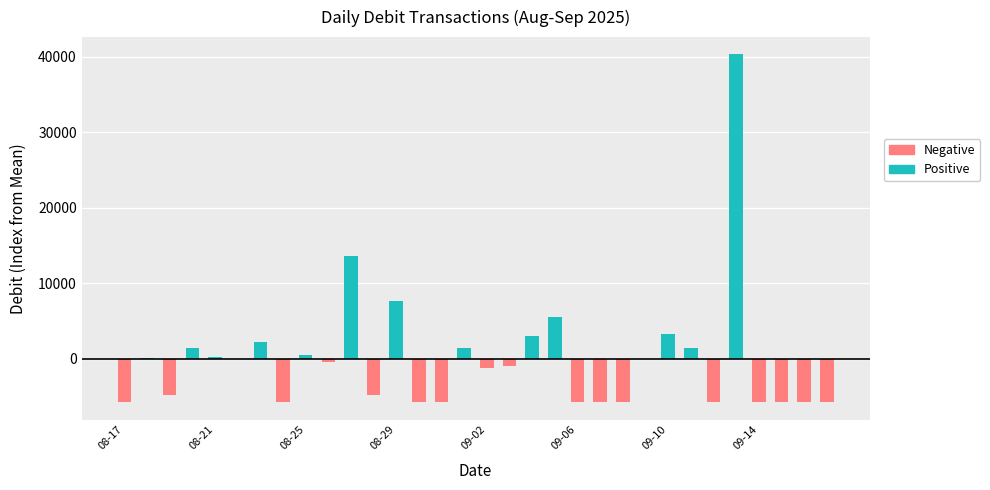

How many positive values does the Positive series have?

13